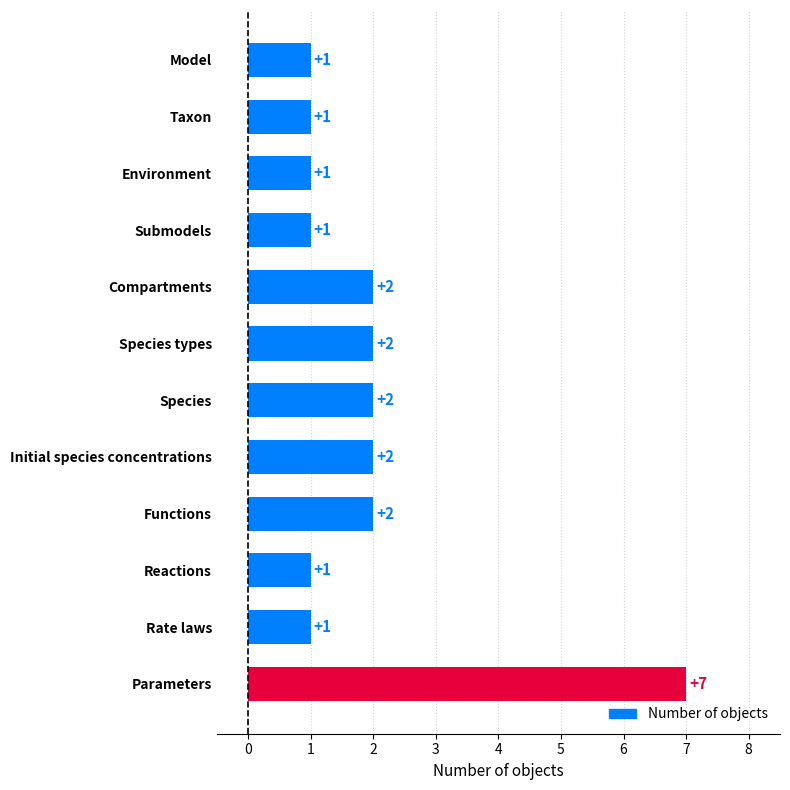

Reading top to bottom, transcribe all the data shown in this chart.

Model=1	Taxon=1	Environment=1	Submodels=1	Compartments=2	Species types=2	Species=2	Initial species concentrations=2	Functions=2	Reactions=1	Rate laws=1	Parameters=7